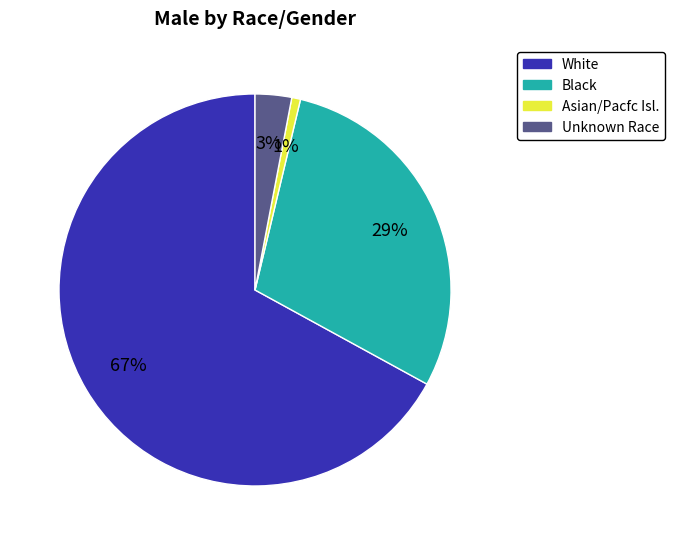

Is it true that White is 57% of the pie?

False